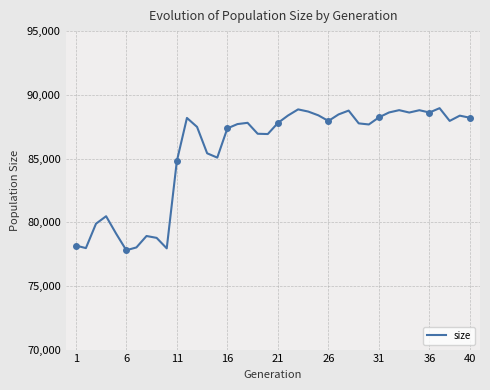

What is the highest value of the size series?

88951